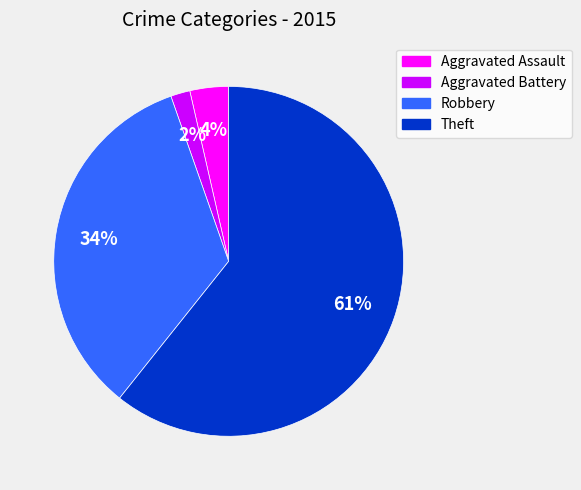

Which slice is the largest?

Theft